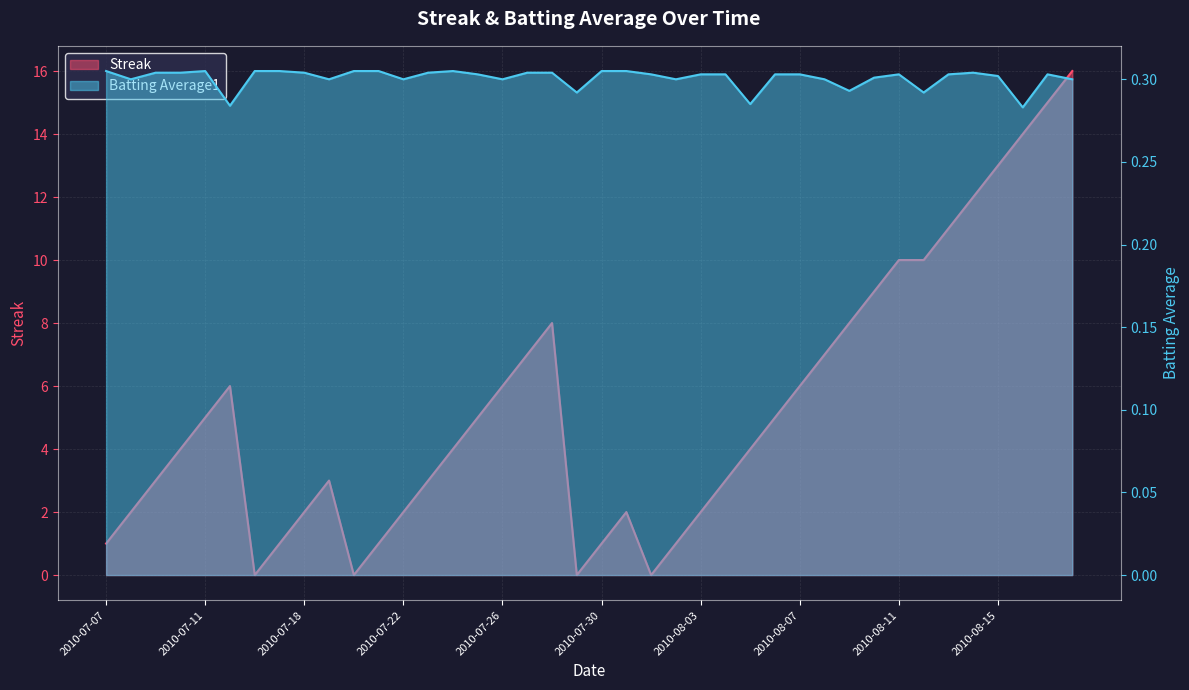

What is the spread (max minus min) of values at 2010-07-16?

0.3